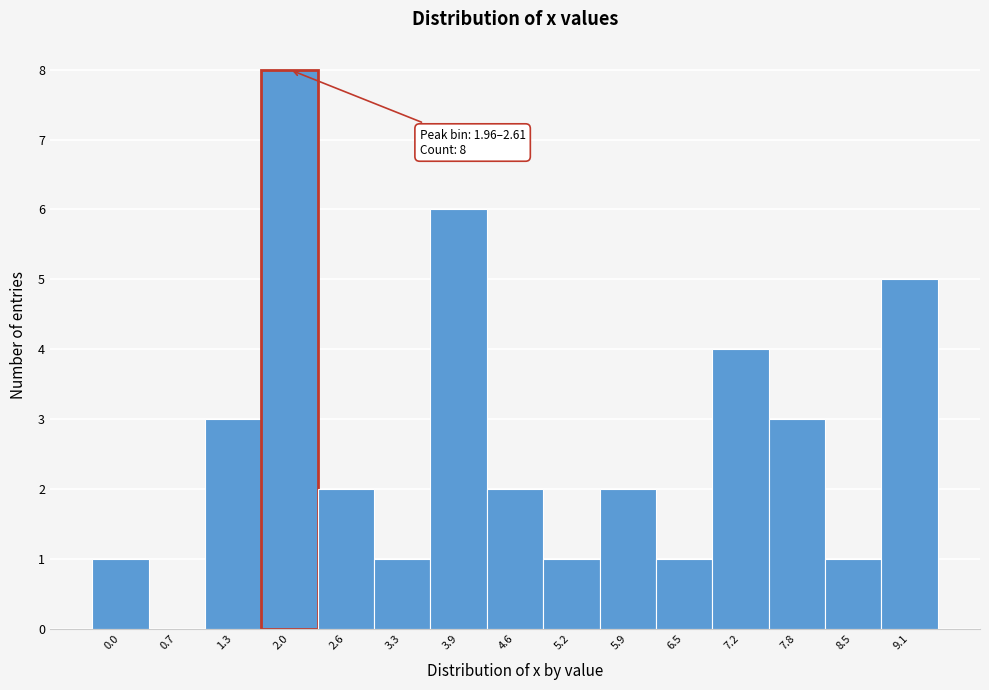

Reading left to right, list all the values displayed in this chart.

0.0=1	0.7=0	1.3=3	2.0=8	2.6=2	3.3=1	3.9=6	4.6=2	5.2=1	5.9=2	6.5=1	7.2=4	7.8=3	8.5=1	9.1=5